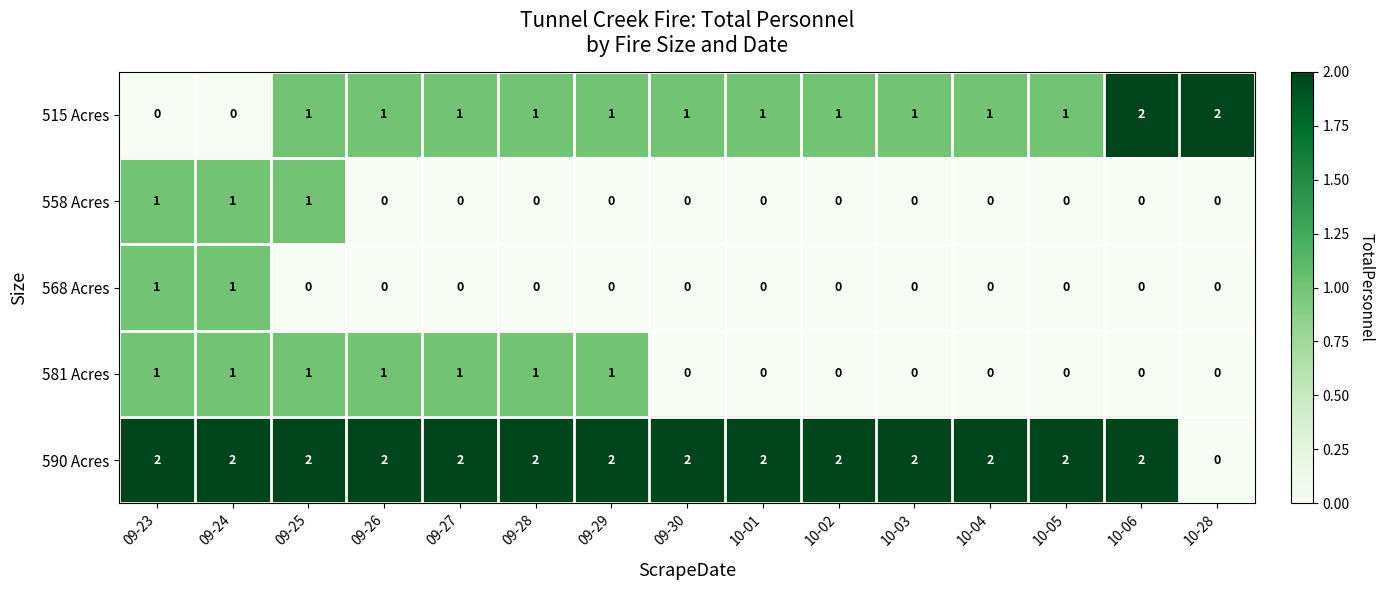

How many data points does each series have?

15